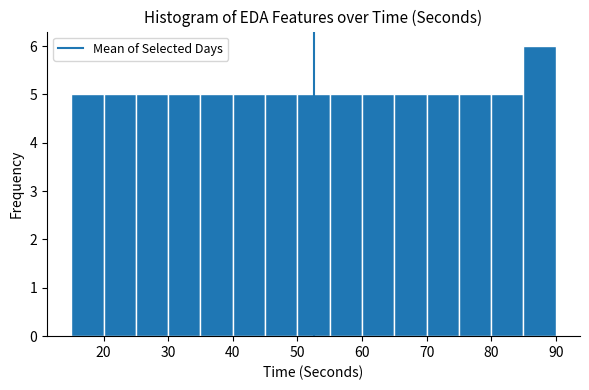

Over which range of the x-axis is the bar tallest?

85 to 90